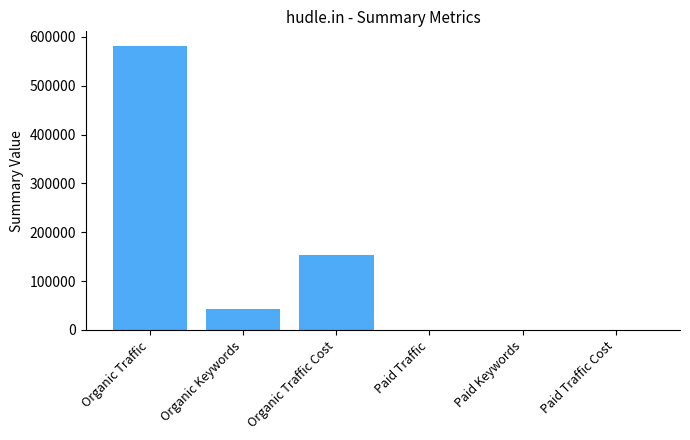

At which label is the value closest to 291133?

Organic Traffic Cost